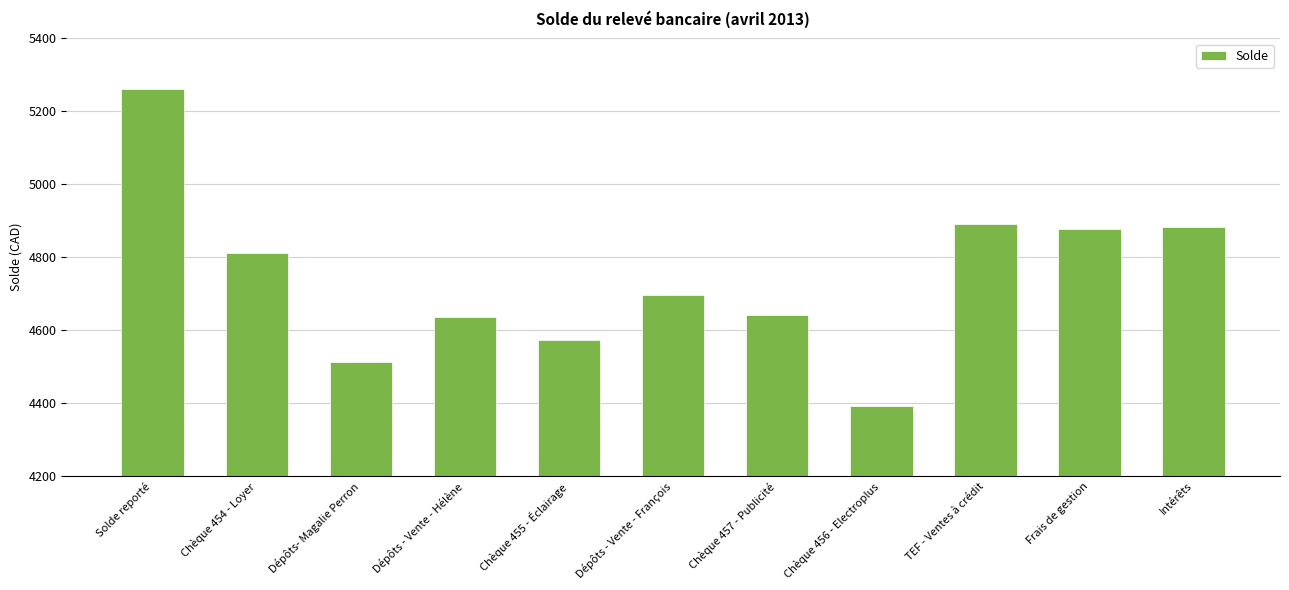

What is the difference between the values at Chèque 457 - Publicité and Frais de gestion?

235